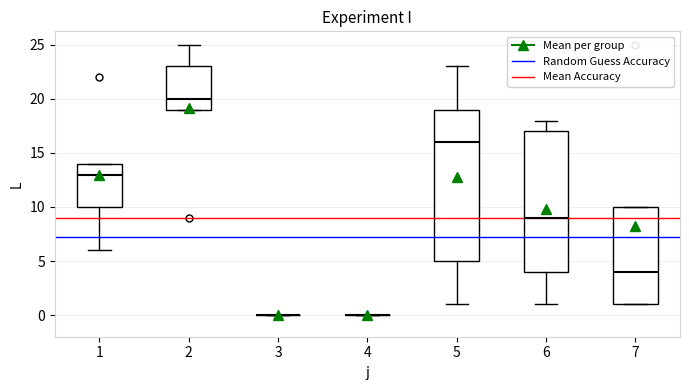

Reading left to right, read every box against the y-axis: the position of its median line, the range the box covers, and the ends of its whiskers. The values are not printed on the chart, so give them approximately, as read against the axis.

1: median 13, box 10 to 14, whiskers 6 to 14
2: median 20, box 19 to 23, whiskers 19 to 25
3: box collapsed to a line at 0, whiskers 0 to 0
4: box collapsed to a line at 0, whiskers 0 to 0
5: median 16, box 5 to 19, whiskers 1 to 23
6: median 9, box 4 to 17, whiskers 1 to 18
7: median 4, box 1 to 10, whiskers 1 to 10